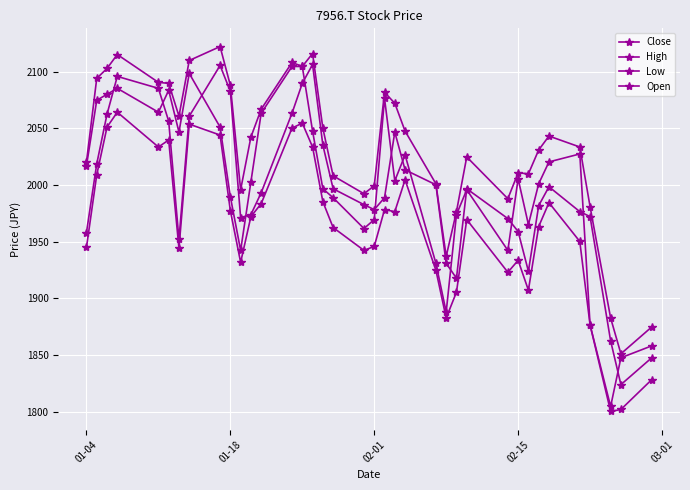

True or false: High has more than 0 interior local peaks.

True